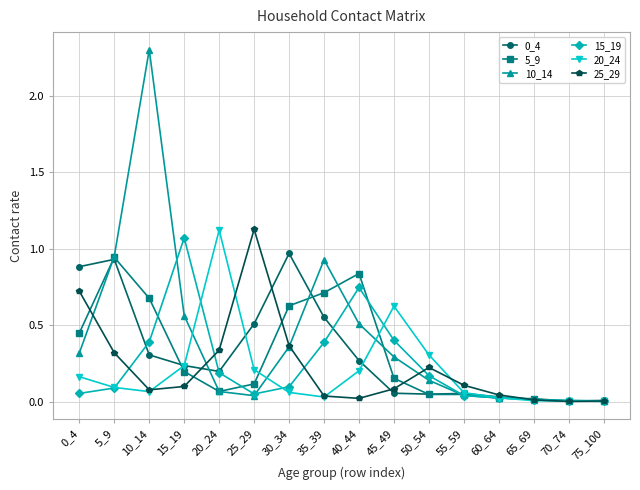

Is the value of 5_9 at 45_49 greater than the value of 20_24 at 60_64?

Yes